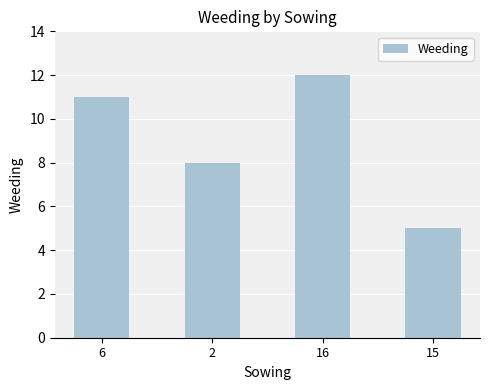

What position from the right is 6?

4